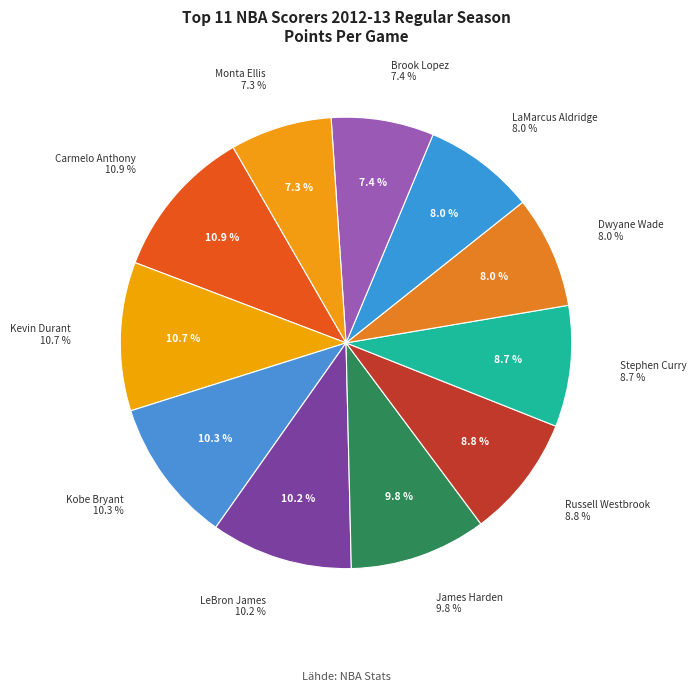

How many slices are in this pie chart?

11